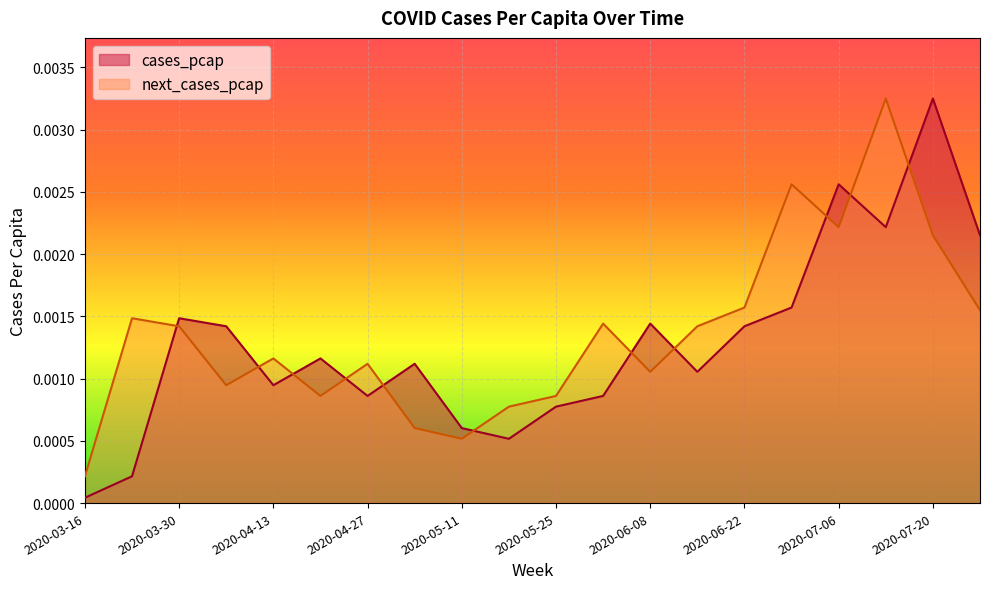

How many data points does each series have?

20